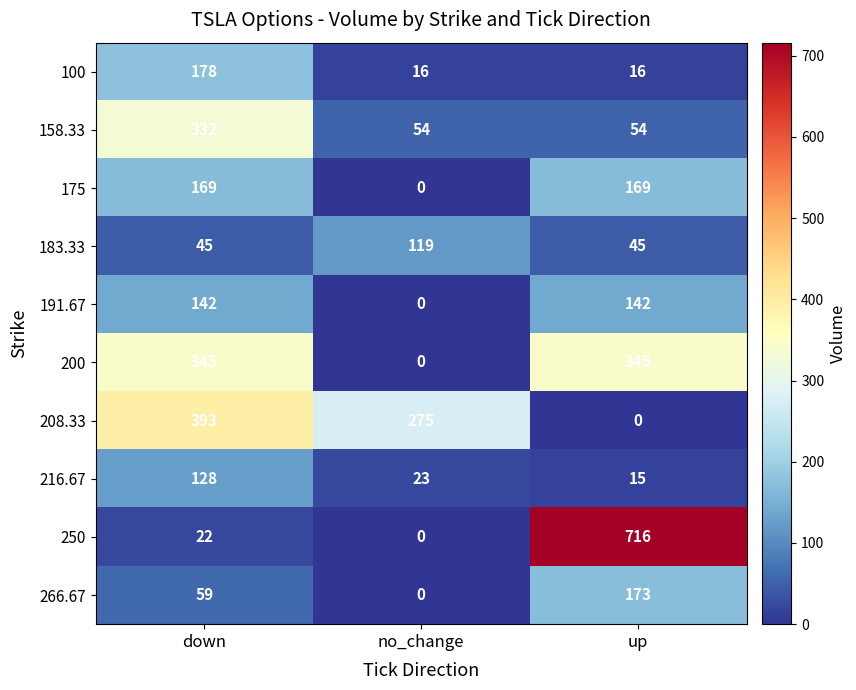

Reading right to left, list all the values displayed in this chart.

100: up=16	no_change=16	down=178
158.33: up=54	no_change=54	down=332
175: up=169	no_change=0	down=169
183.33: up=45	no_change=119	down=45
191.67: up=142	no_change=0	down=142
200: up=345	no_change=0	down=345
208.33: up=0	no_change=275	down=393
216.67: up=15	no_change=23	down=128
250: up=716	no_change=0	down=22
266.67: up=173	no_change=0	down=59